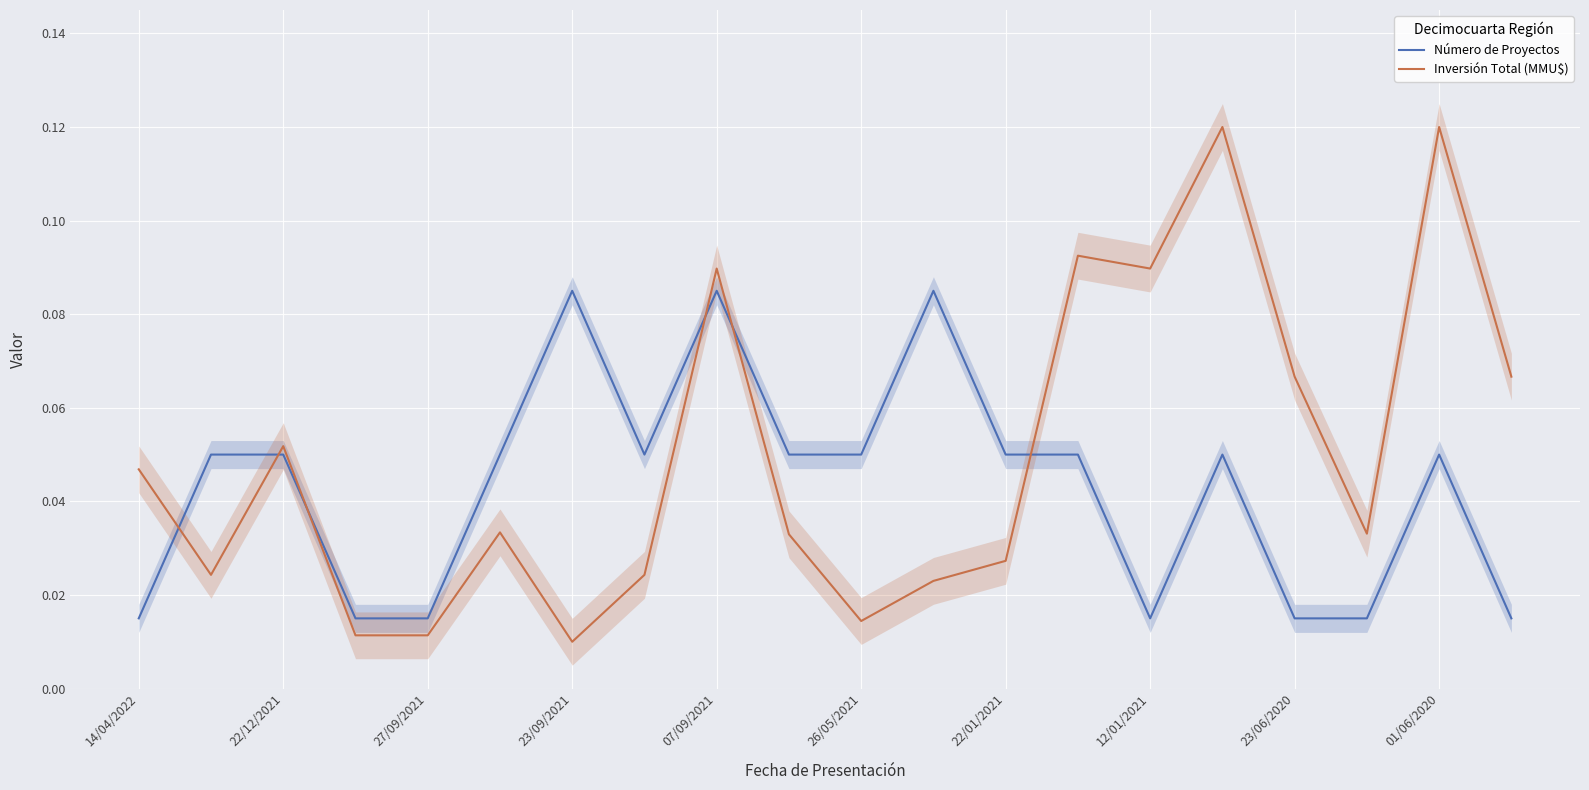

After their last crossing, which series has the higher values: Inversión Total (MMU$) or Número de Proyectos?

Inversión Total (MMU$)